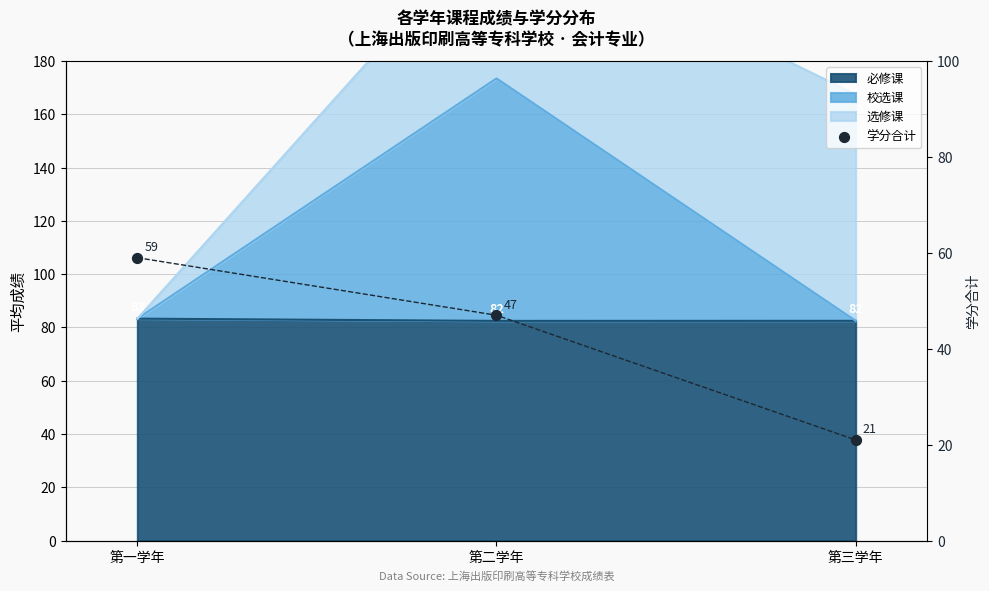

What is the change in value from 第一学年 to 第二学年?

-12